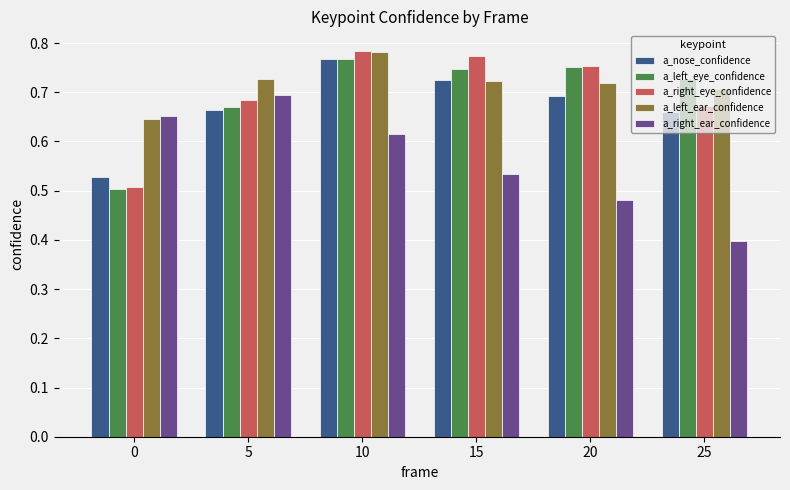

How many a_left_ear_confidence values are between 0 and 1?

6